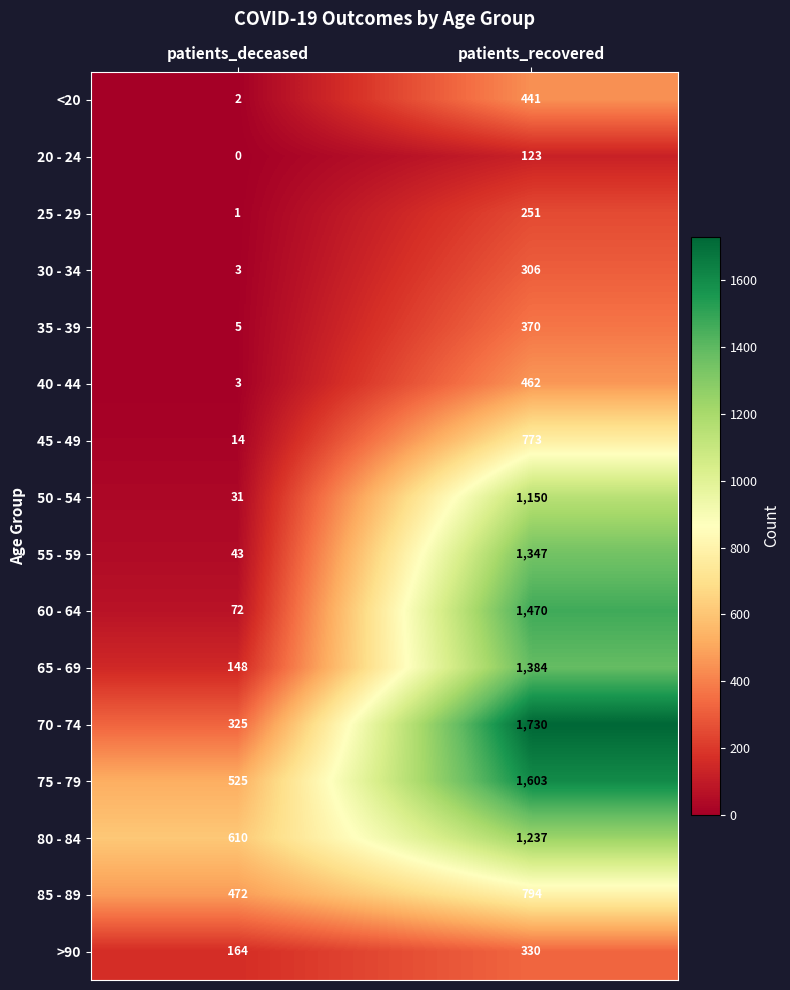

What is the difference between the highest and lowest values at patients_recovered?

1607